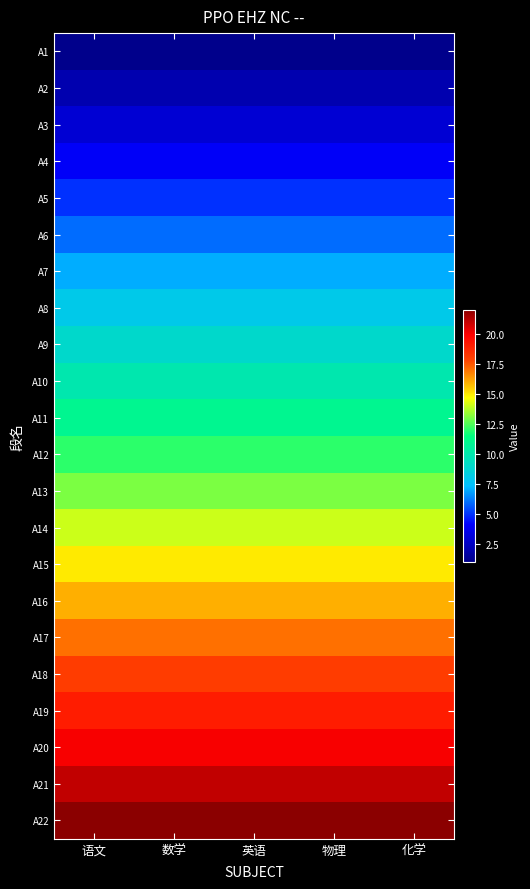

Reading right to left, transcribe all the data shown in this chart.

A1: 化学=1	物理=1	英语=1	数学=1	语文=1
A2: 化学=2	物理=2	英语=2	数学=2	语文=2
A3: 化学=3	物理=3	英语=3	数学=3	语文=3
A4: 化学=4	物理=4	英语=4	数学=4	语文=4
A5: 化学=5	物理=5	英语=5	数学=5	语文=5
A6: 化学=6	物理=6	英语=6	数学=6	语文=6
A7: 化学=7	物理=7	英语=7	数学=7	语文=7
A8: 化学=8	物理=8	英语=8	数学=8	语文=8
A9: 化学=9	物理=9	英语=9	数学=9	语文=9
A10: 化学=10	物理=10	英语=10	数学=10	语文=10
A11: 化学=11	物理=11	英语=11	数学=11	语文=11
A12: 化学=12	物理=12	英语=12	数学=12	语文=12
A13: 化学=13	物理=13	英语=13	数学=13	语文=13
A14: 化学=14	物理=14	英语=14	数学=14	语文=14
A15: 化学=15	物理=15	英语=15	数学=15	语文=15
A16: 化学=16	物理=16	英语=16	数学=16	语文=16
A17: 化学=17	物理=17	英语=17	数学=17	语文=17
A18: 化学=18	物理=18	英语=18	数学=18	语文=18
A19: 化学=19	物理=19	英语=19	数学=19	语文=19
A20: 化学=20	物理=20	英语=20	数学=20	语文=20
A21: 化学=21	物理=21	英语=21	数学=21	语文=21
A22: 化学=22	物理=22	英语=22	数学=22	语文=22